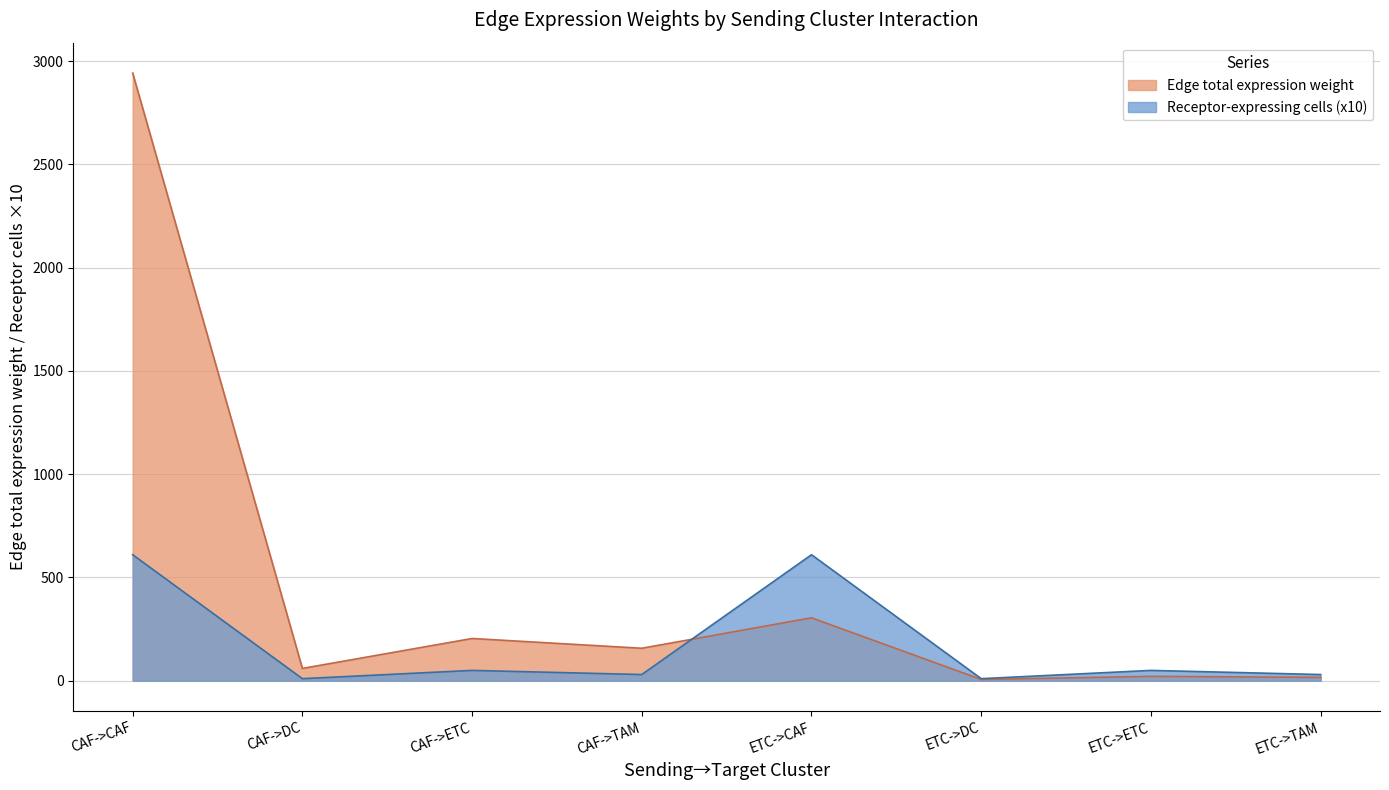

Does the chart display data point markers on the line(s)?

No